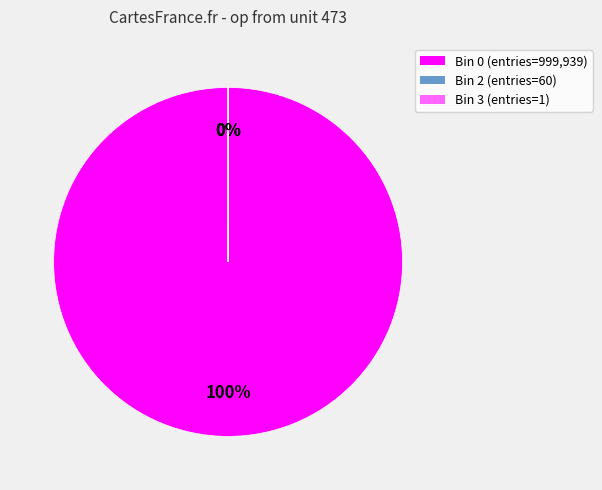

Count the number of slices in the pie.

3